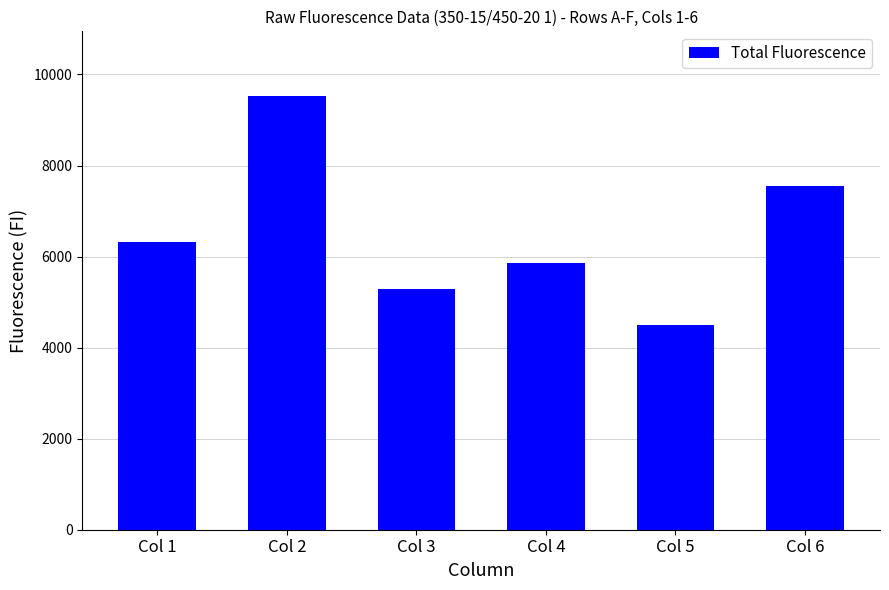

How many bars are there in total?

6